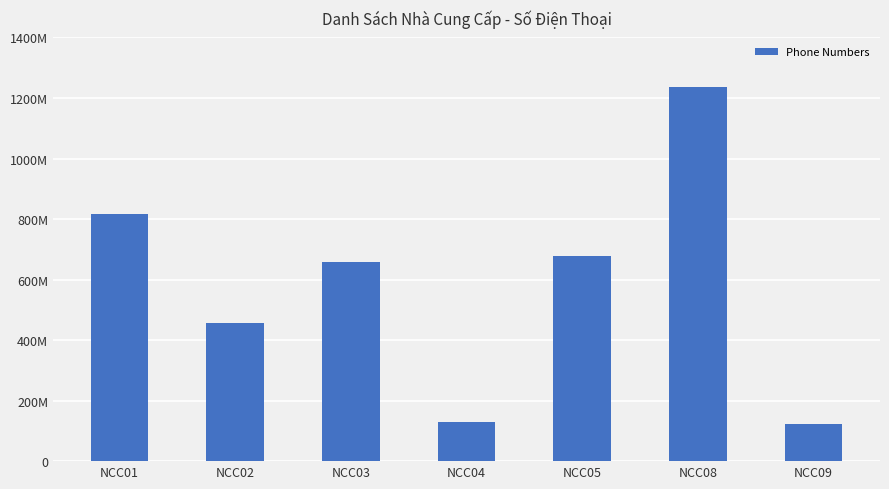

Reading left to right, extract all data points from this chart.

NCC01=817246582	NCC02=456712312	NCC03=657234234	NCC04=128723453	NCC05=678234231	NCC08=1236765123	NCC09=123123444